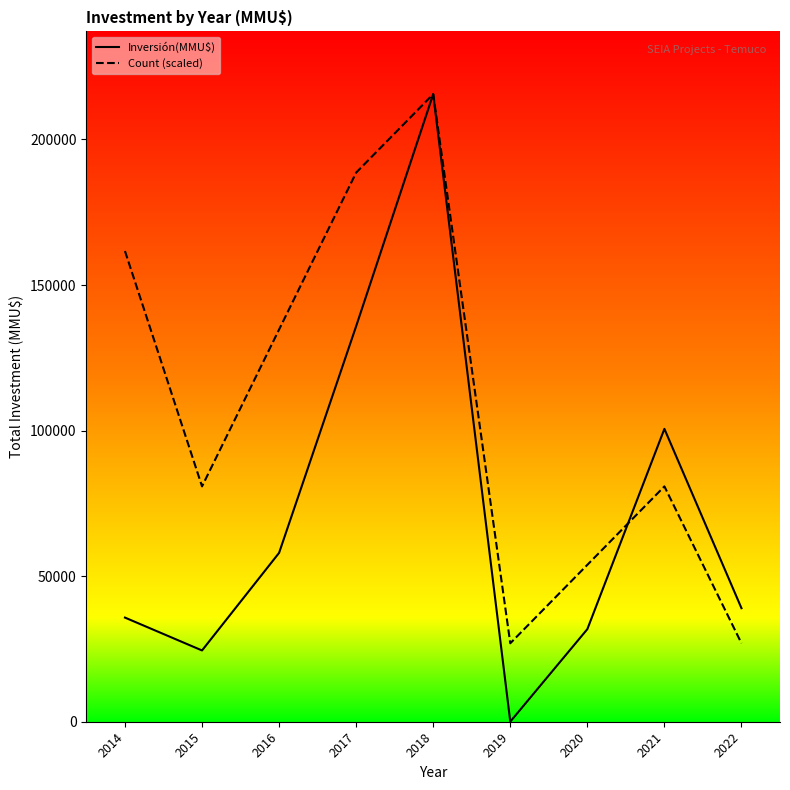

What is the value of the Inversión(MMU$) point at the 3rd from the left?

58007.0